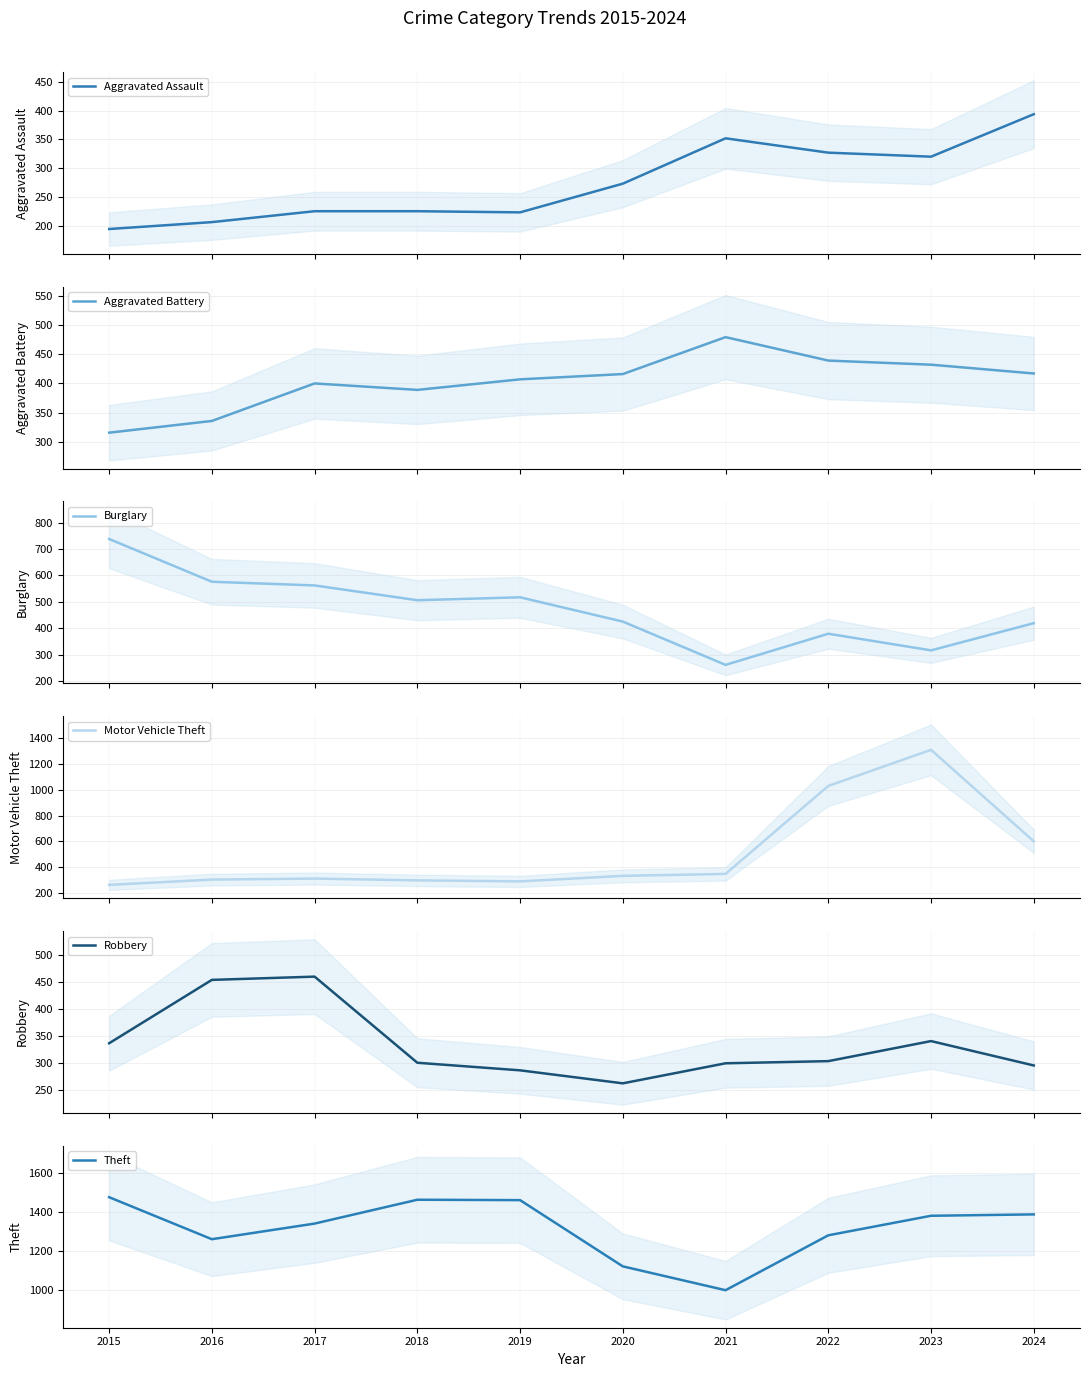

At which category does the chart reach its peak across all series?

2015